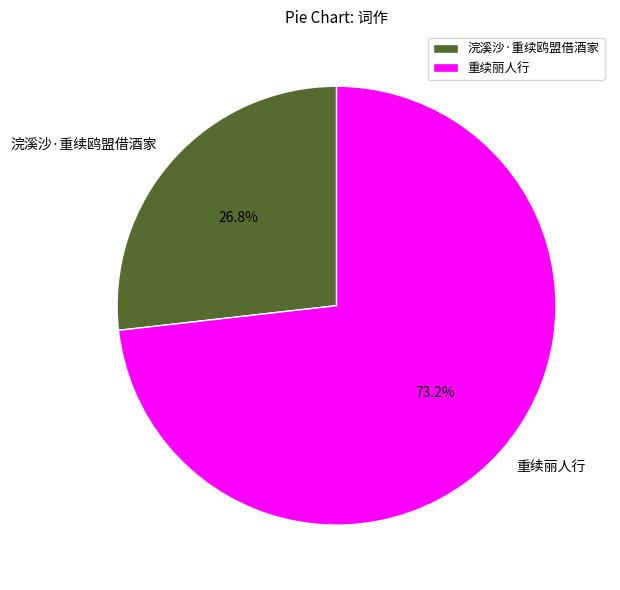

What is the largest slice in the pie chart?

重续丽人行